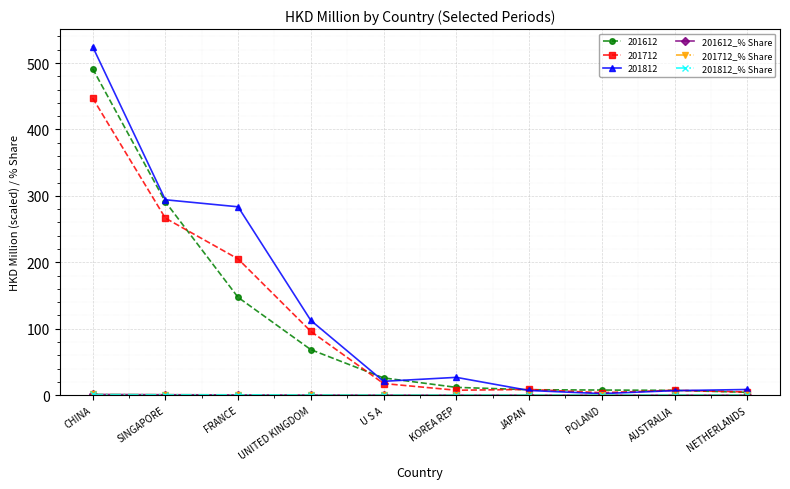

What is the label of the 9th point from the right?

SINGAPORE